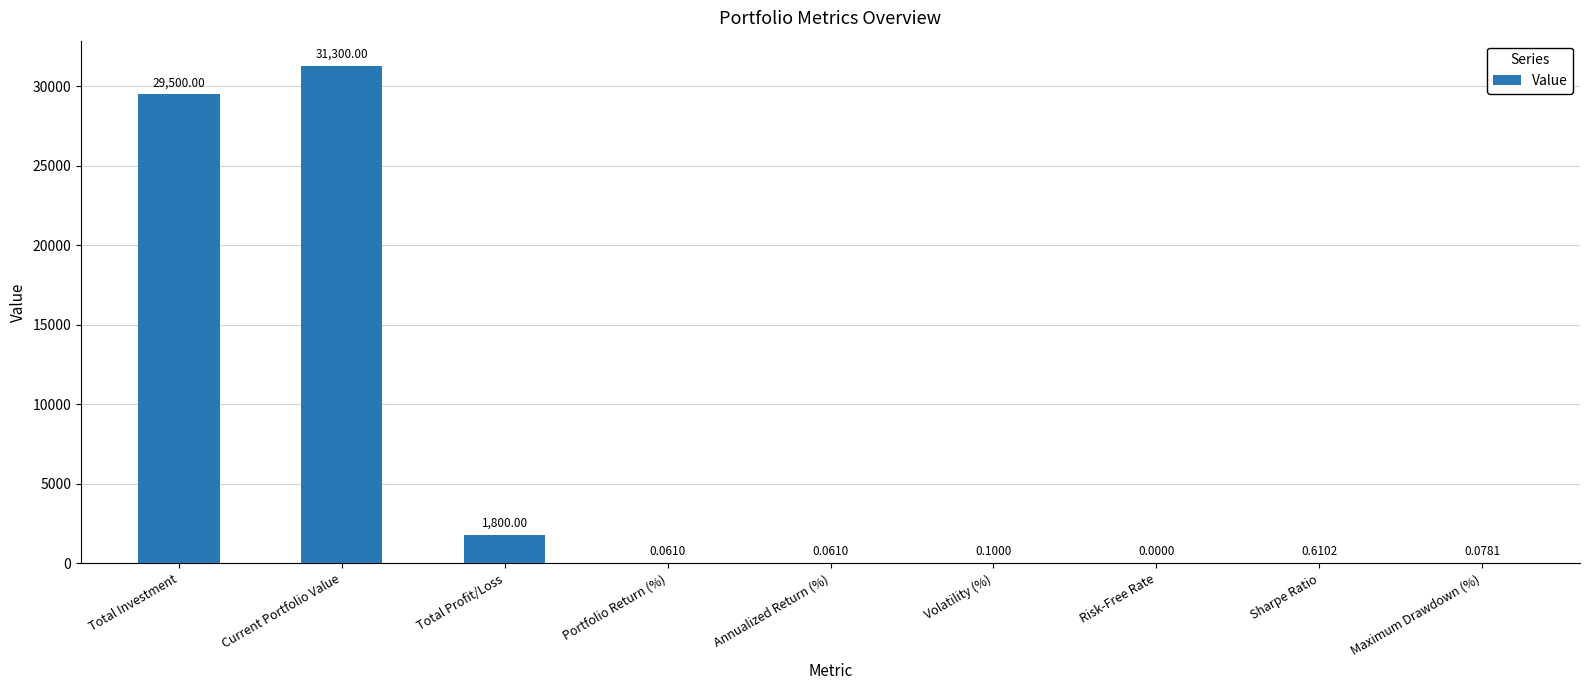

Which category has the highest value across all series?

Current Portfolio Value